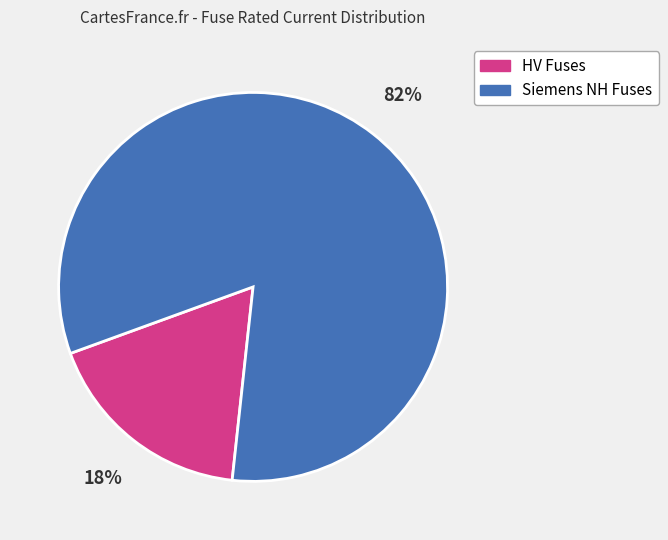

Does any single category account for the majority?

Yes